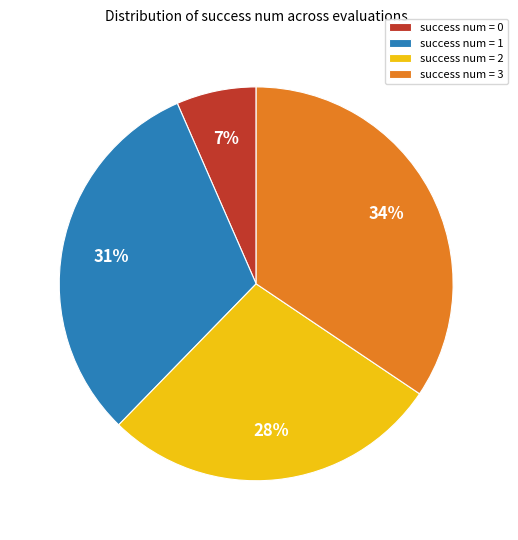

Count the number of slices in the pie.

4